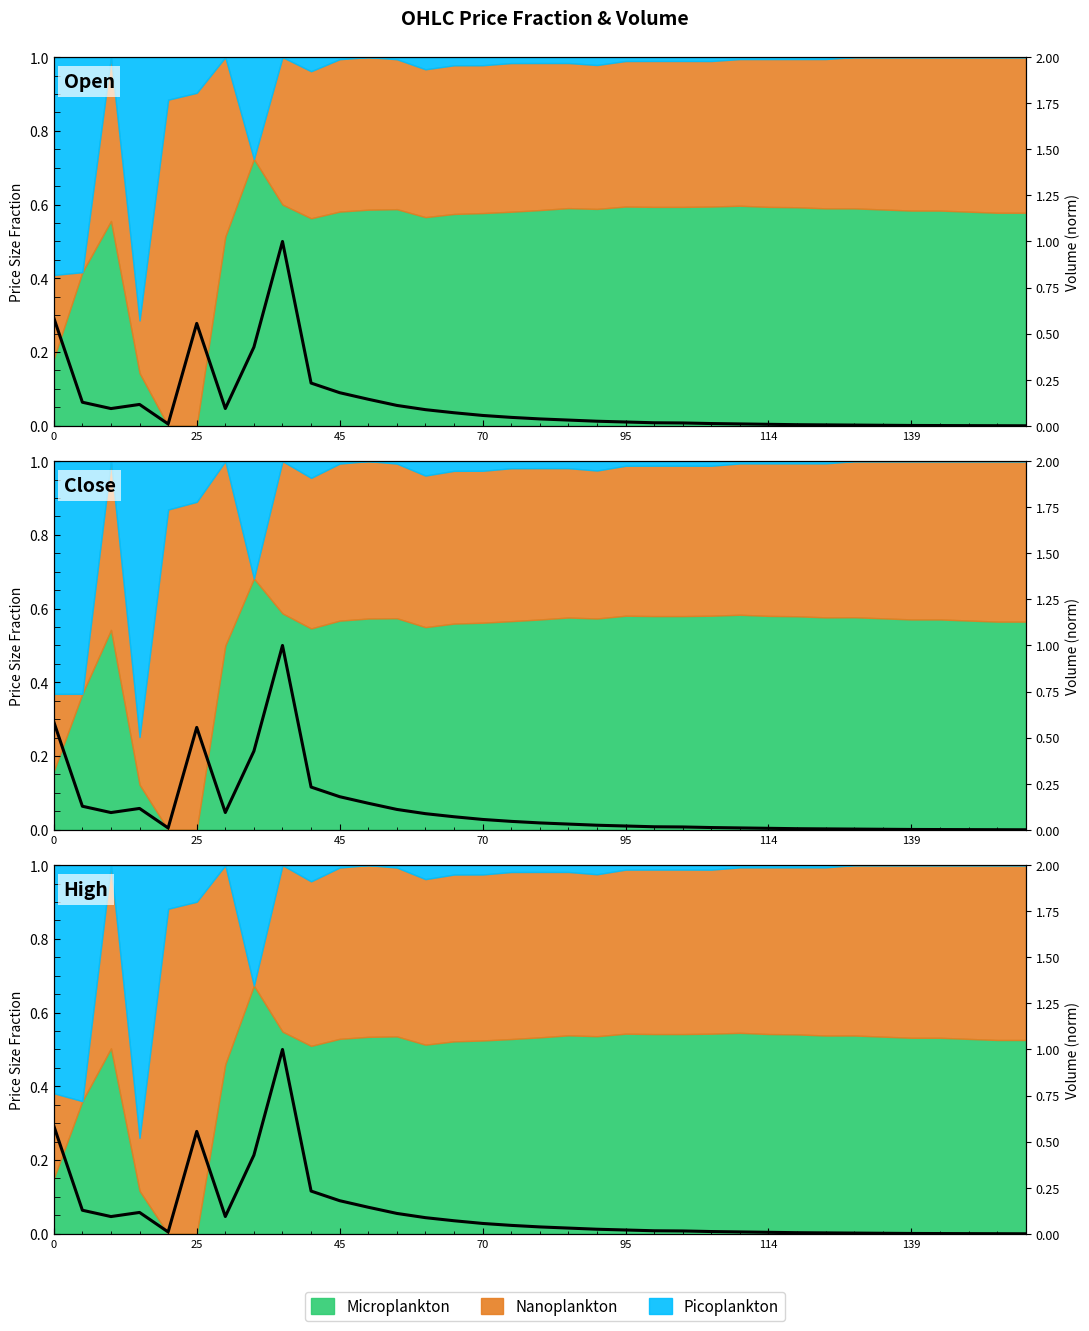

How many interior local peaks (higher than both neighbors) does the data have?

3